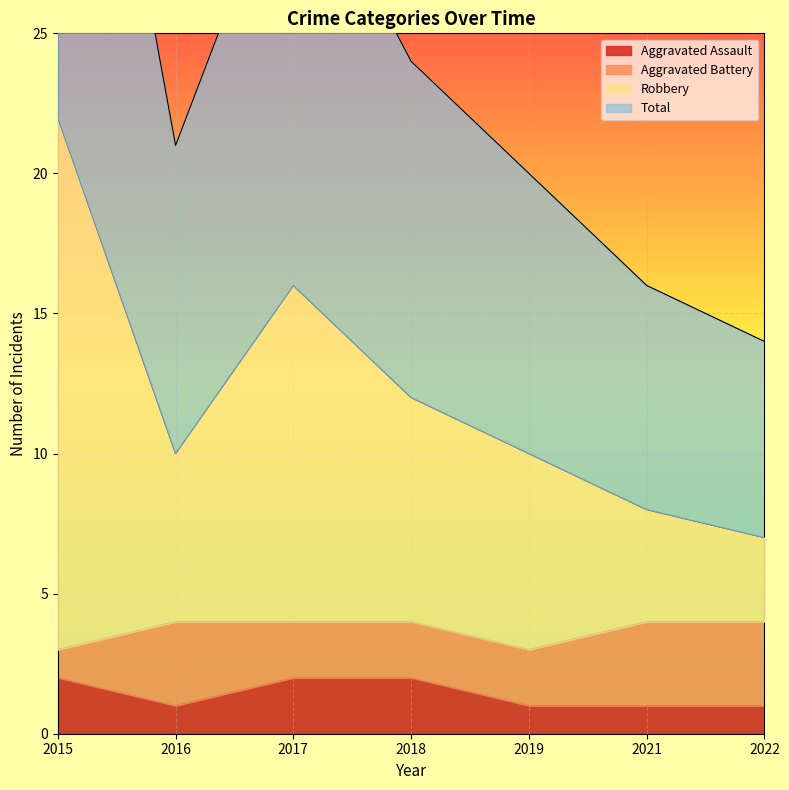

At which label is Aggravated Assault closest to 1?

2016